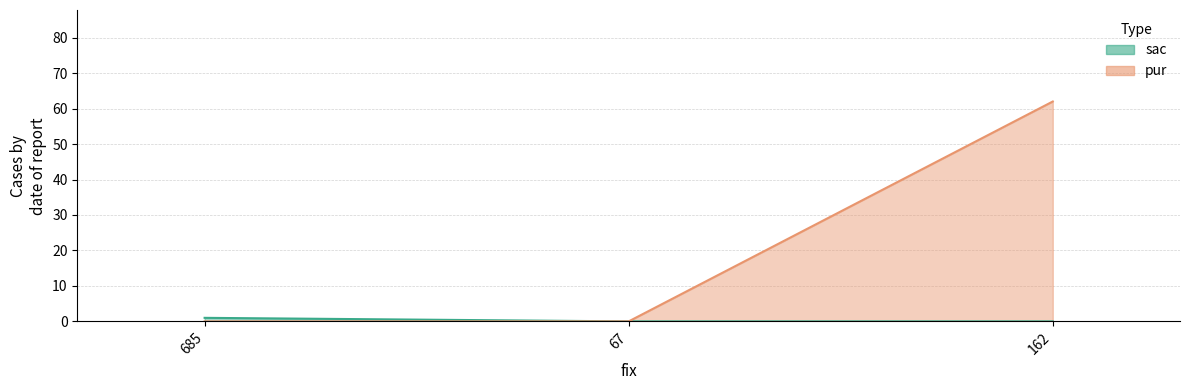

What is the total value across all series at 685?

1